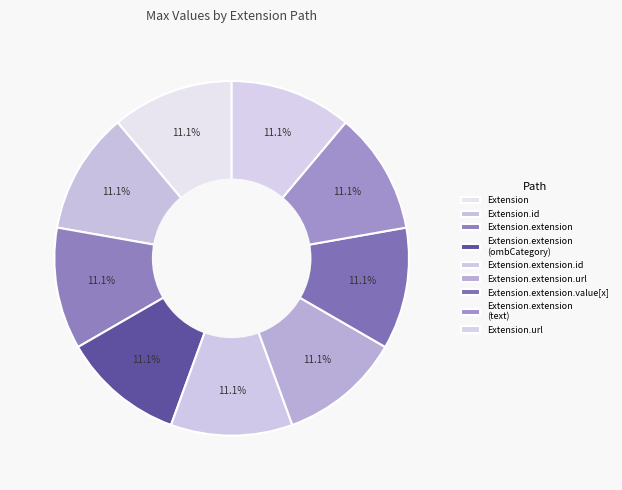

Is the sum of Extension.extension.id and Extension.extension greater than half?

No